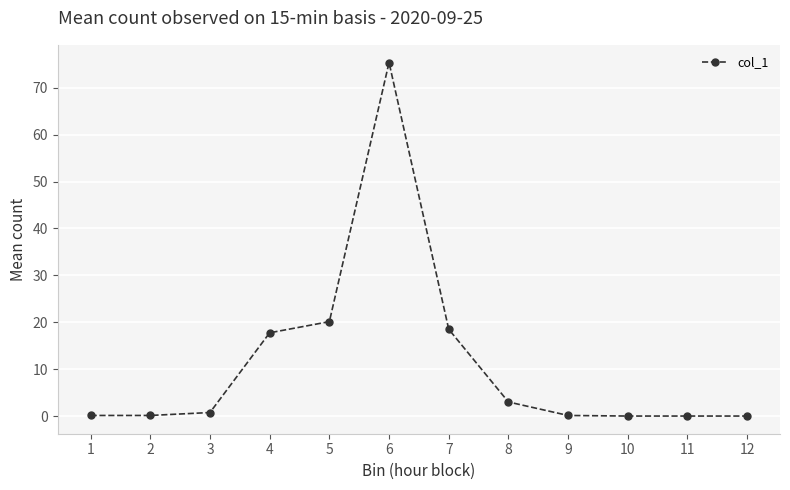

What is the greatest value displayed?

75.4